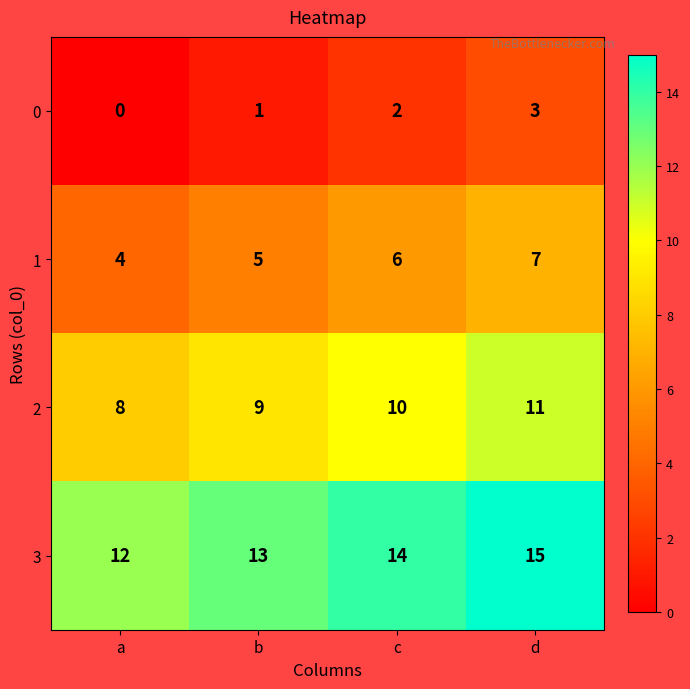

Reading right to left, extract all data points from this chart.

0: d=3	c=2	b=1	a=0
1: d=7	c=6	b=5	a=4
2: d=11	c=10	b=9	a=8
3: d=15	c=14	b=13	a=12